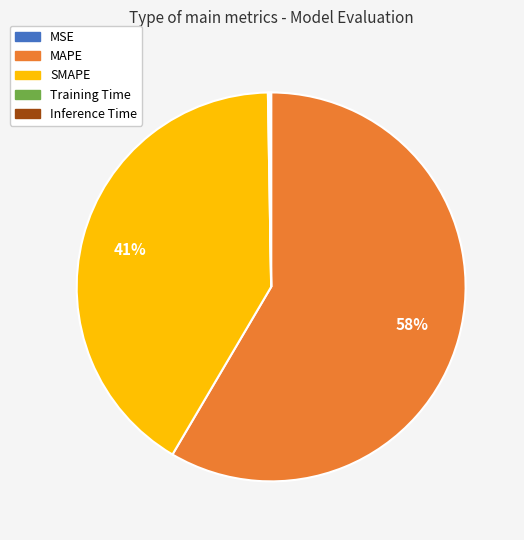

Is it true that MAPE is 64% of the pie?

False